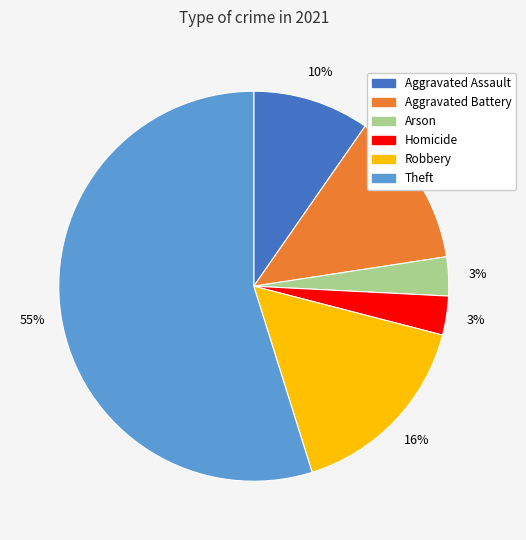

What is the largest slice in the pie chart?

Theft